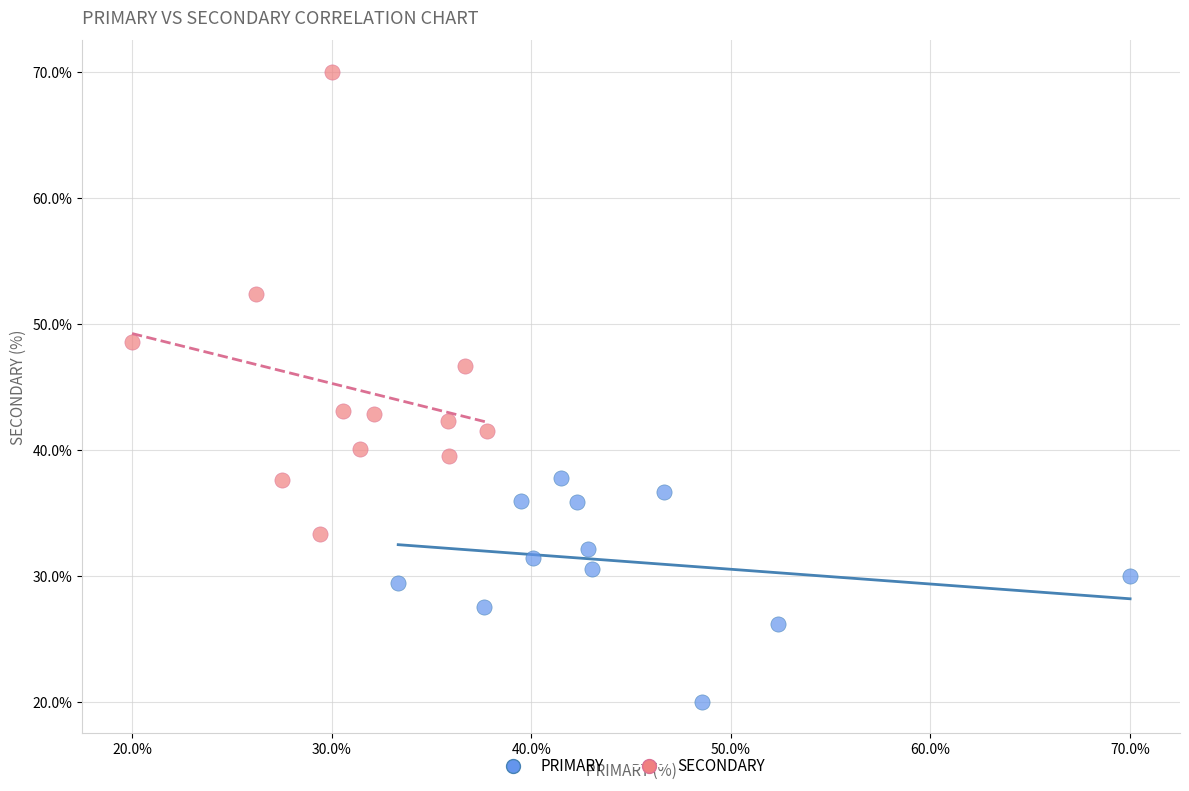

Which series contains the highest Y value?

SECONDARY